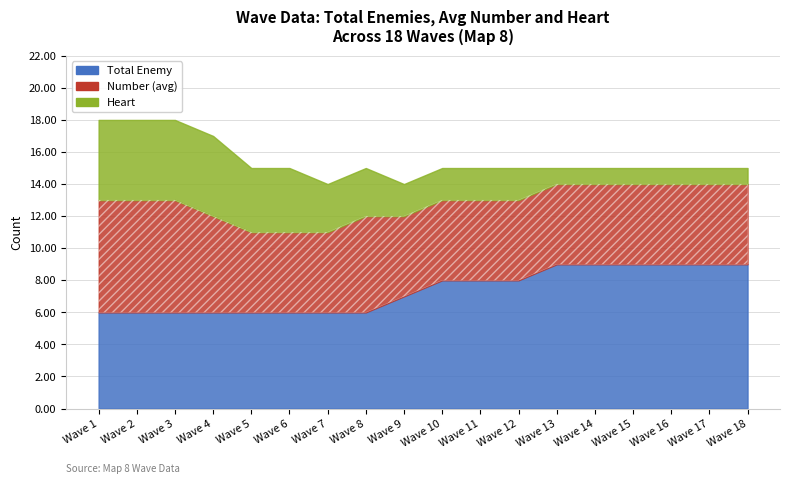

How many distinct data groups are displayed?

3